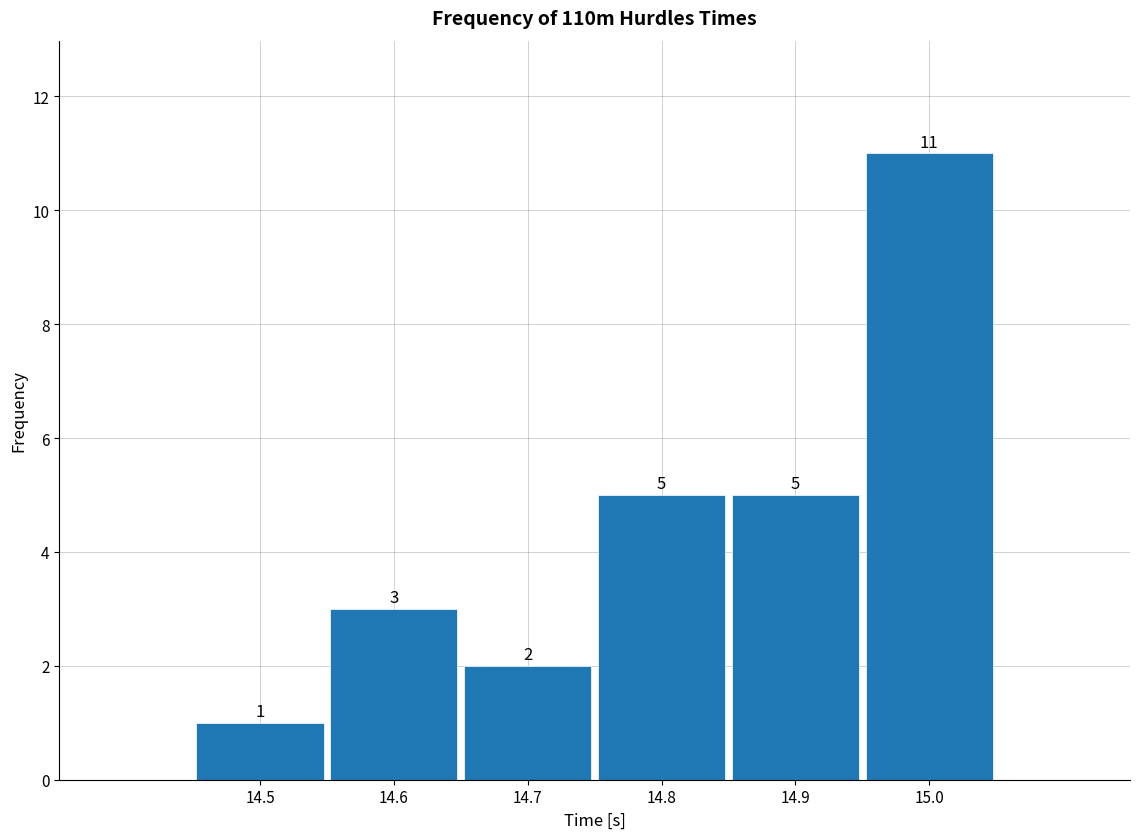

Over which range of the x-axis is the bar tallest?

14.95 to 15.05